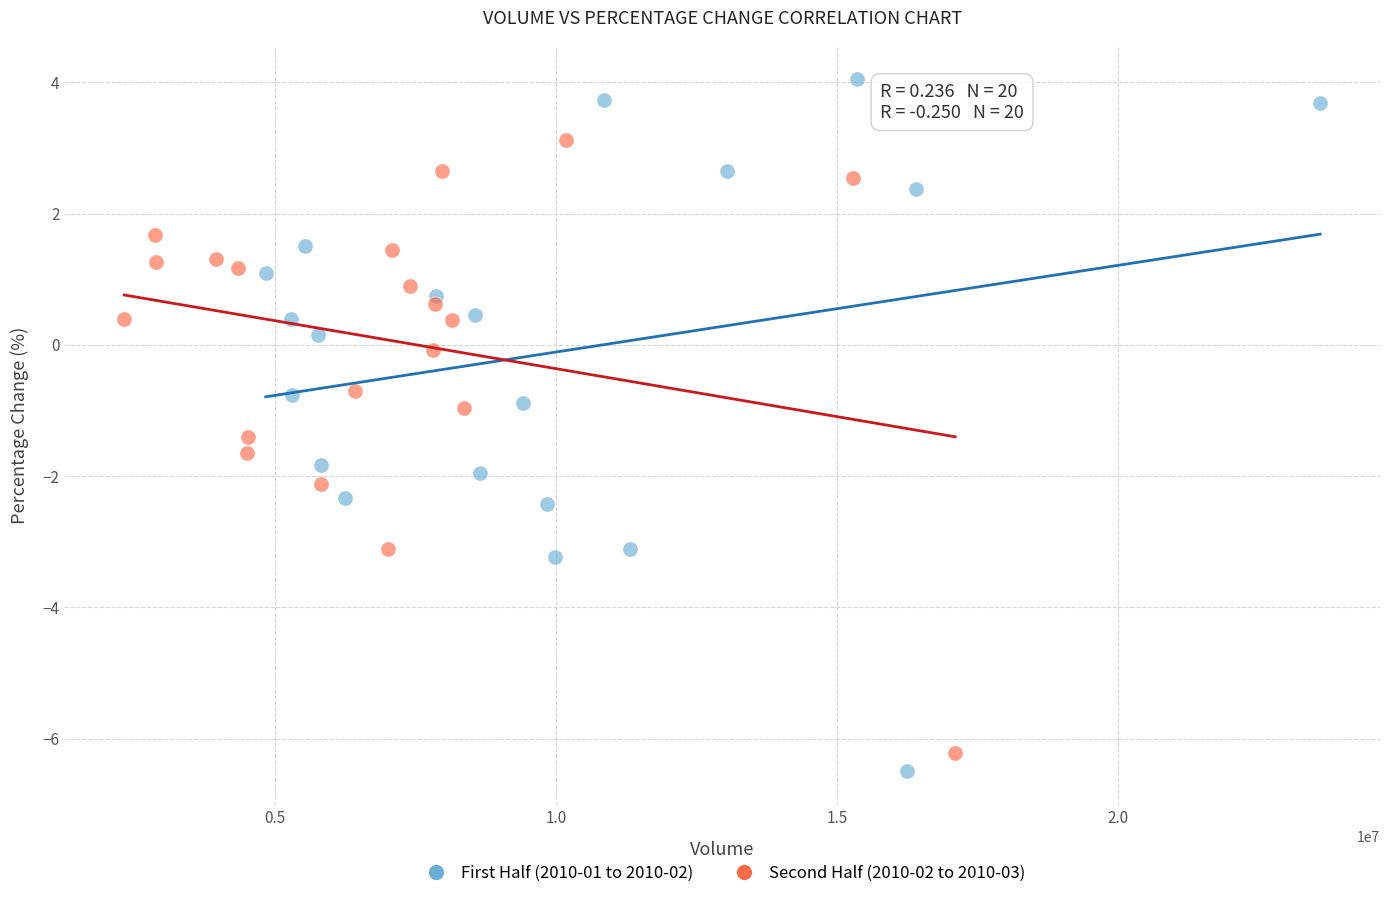

Which series reaches the maximum Y coordinate?

First Half (2010-01 to 2010-02)